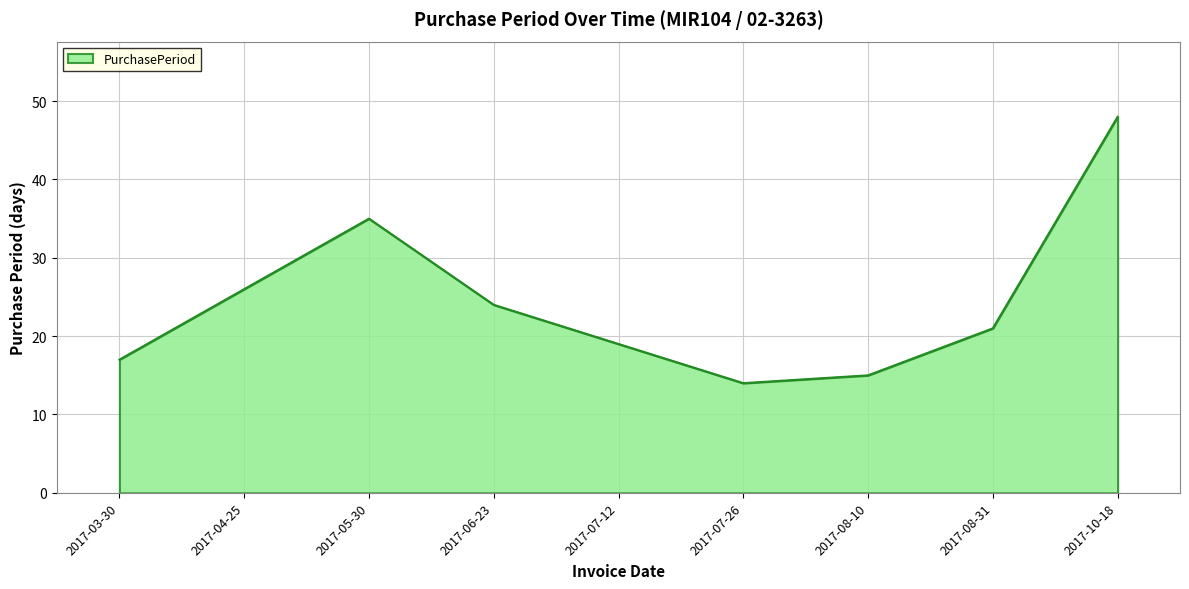

True or false: the data shows 37 at 2017-08-31.

False